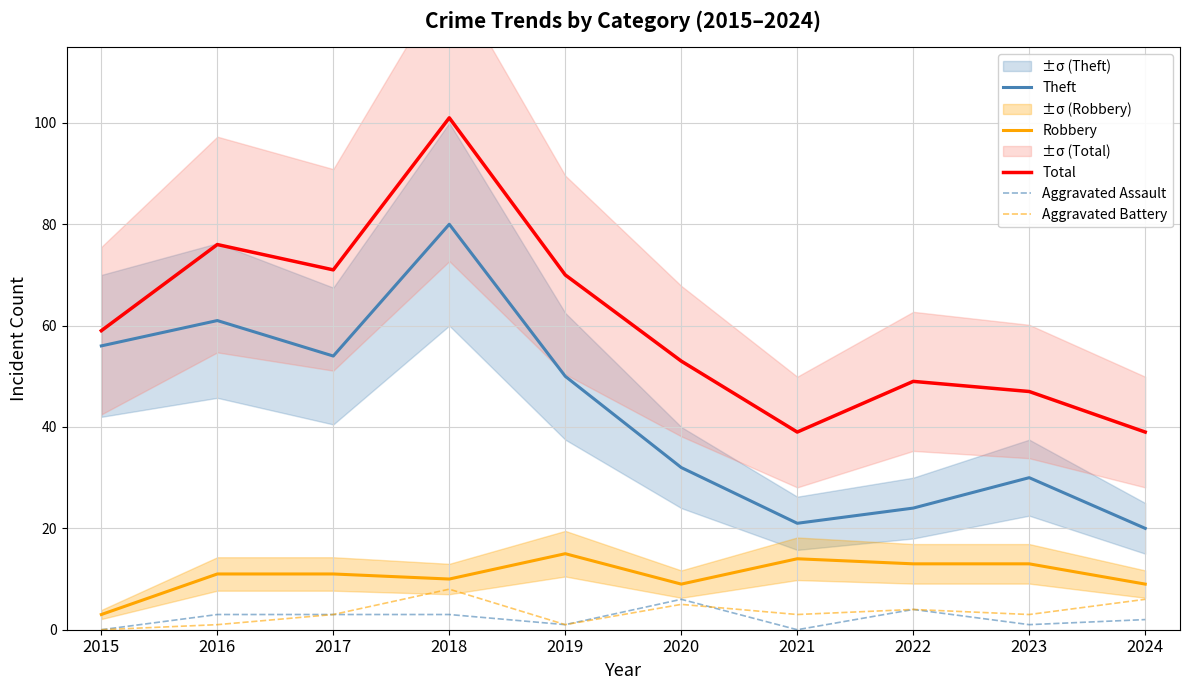

Is it true that Total equals 123 at 2016?

False